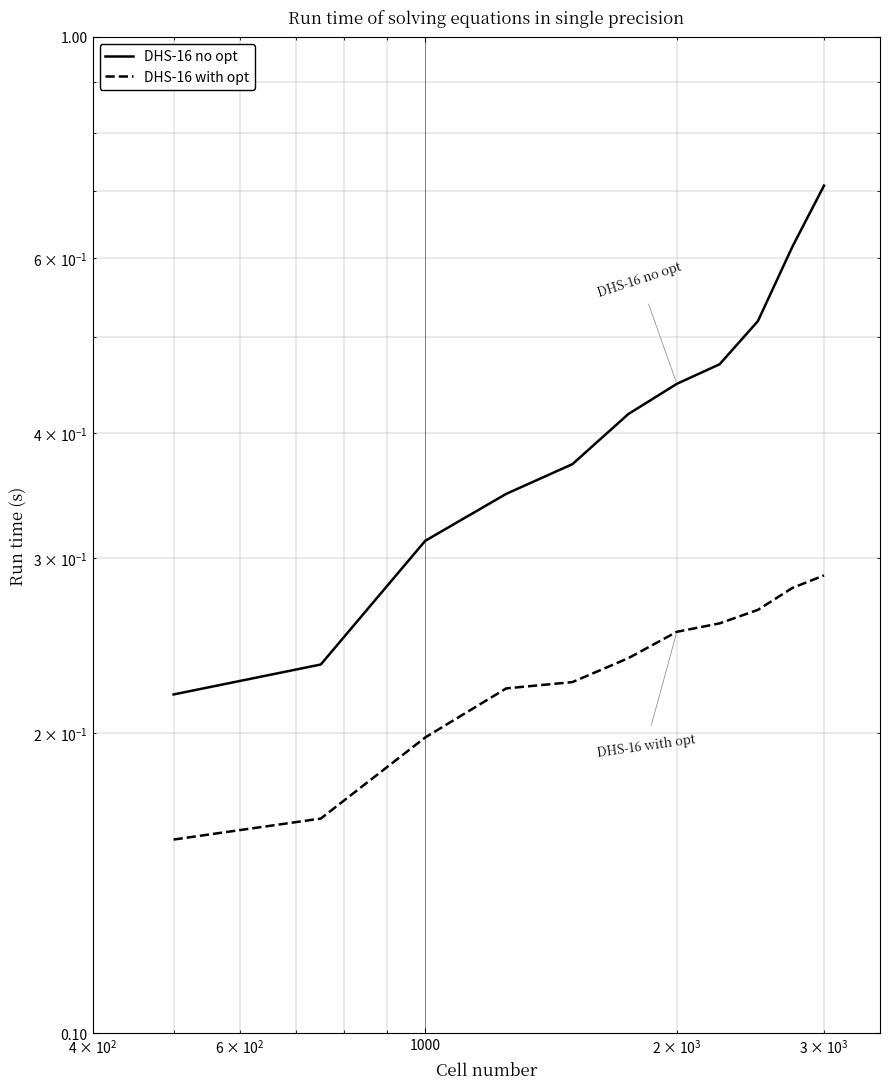

True or false: DHS-16 with opt and DHS-16 no opt cross at least once.

False